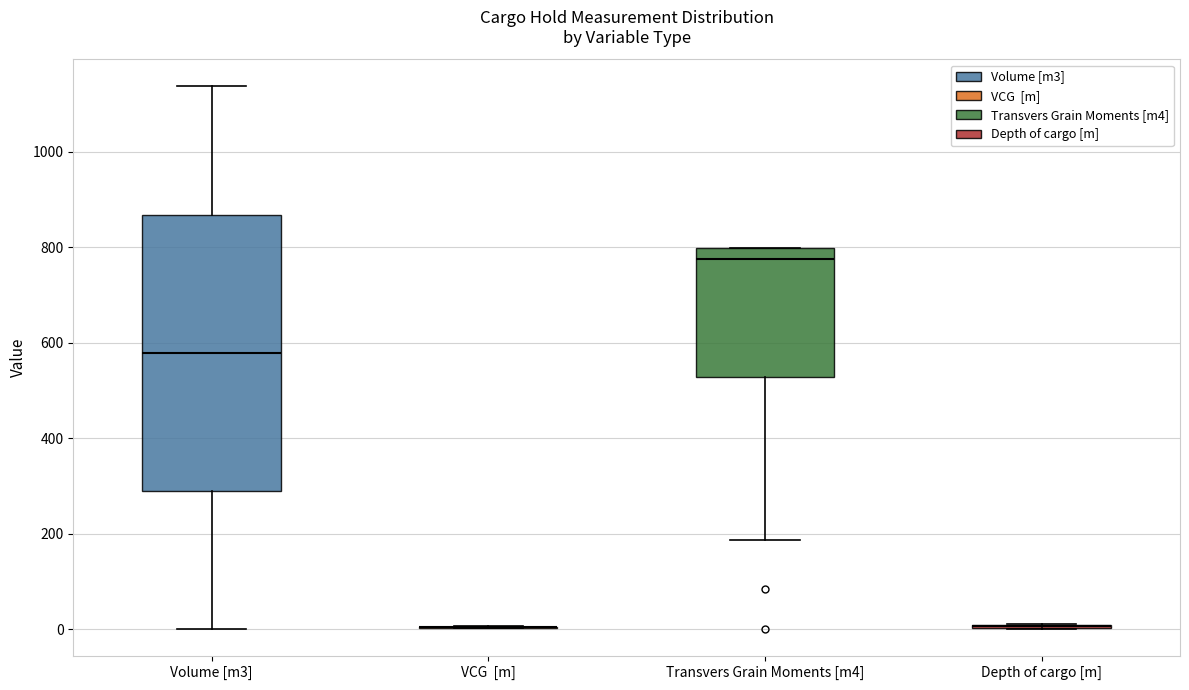

Reading left to right, transcribe this box plot: for each box, give where its median line is, the range the box spans, and where its two whiskers end, as read against the y-axis. The values are not printed on the chart, so give them approximately, as read against the axis.

Volume [m3]: median 580, box 280 to 860, whiskers 0 to 1140
VCG [m]: box collapsed to a line at 0, whiskers 0 to 0
Transvers Grain Moments [m4]: median 780, box 520 to 800, whiskers 180 to 800
Depth of cargo [m]: box collapsed to a line at 0, whiskers 0 to 20